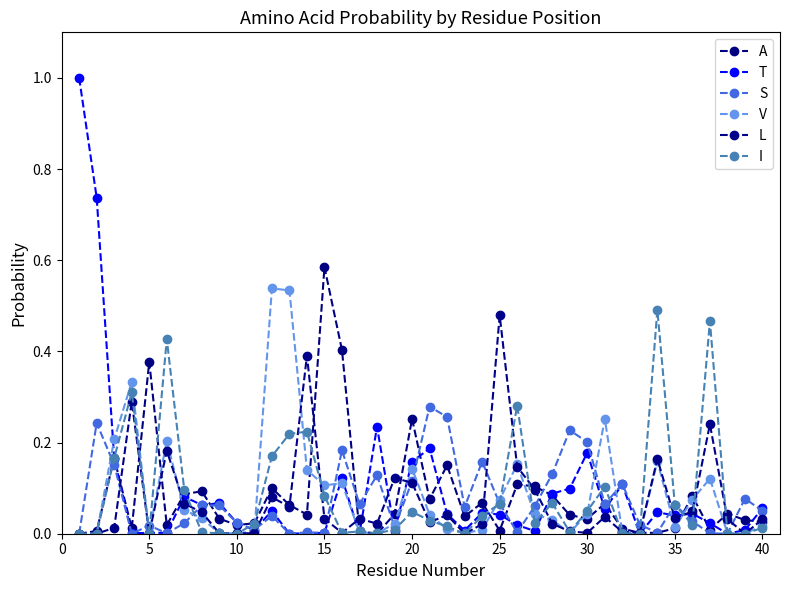

Does the chart have visible grid lines?

No